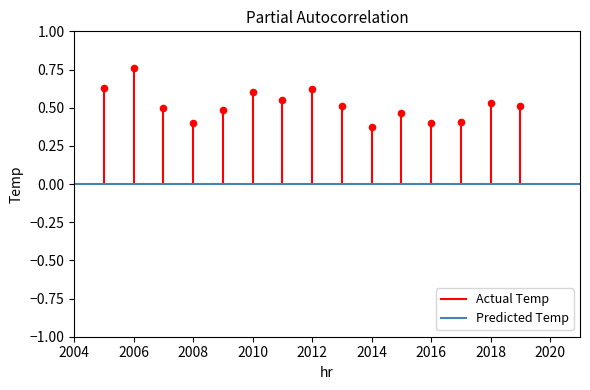

What is the range of X values (max minus min)?

14.0